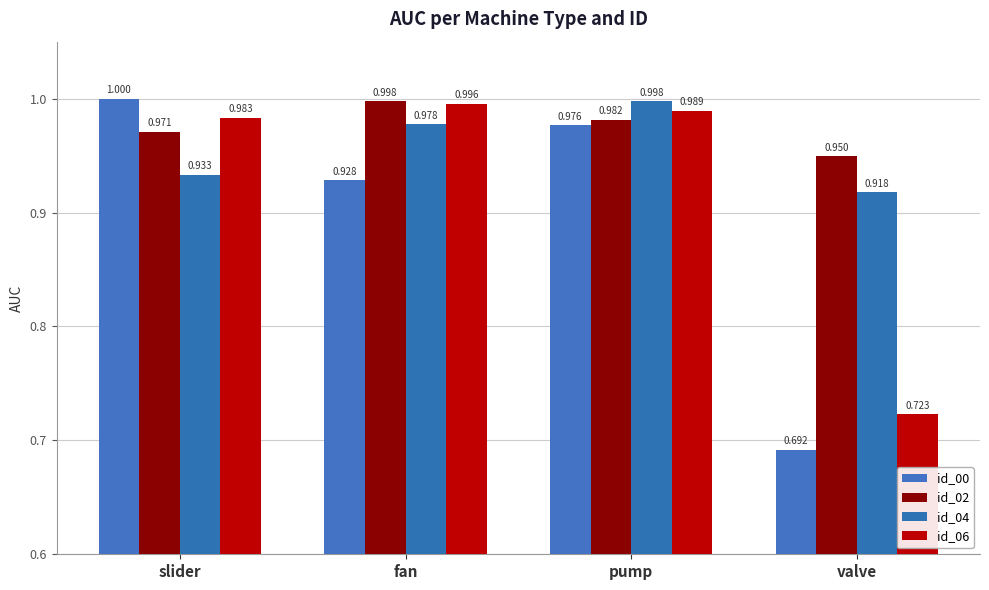

Which series has the largest total across all categories?

id_02